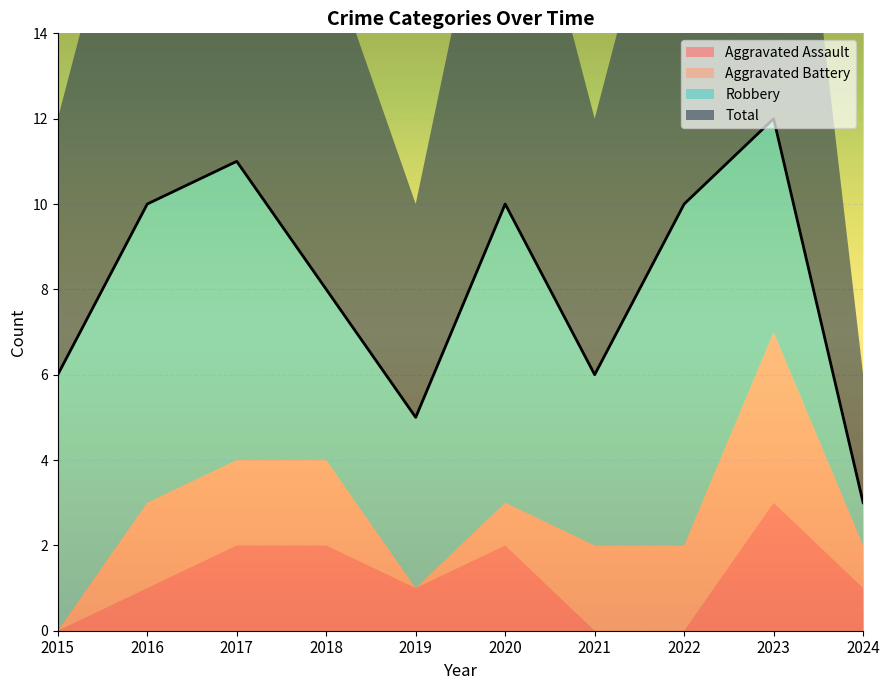

What is the difference between the Aggravated Battery values at 2019 and 2021?

2